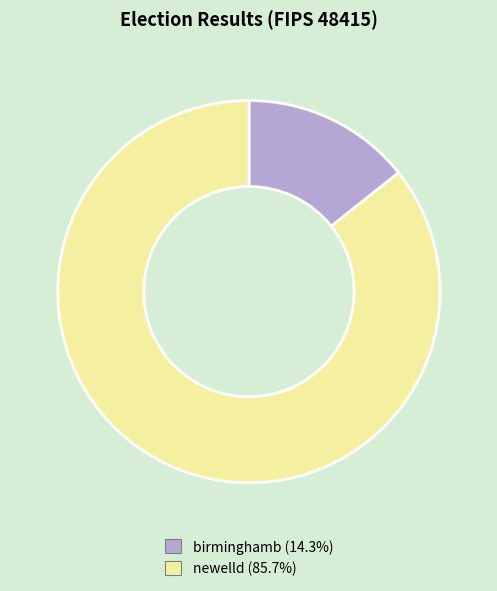

Rank the categories by value from highest to lowest.

newelld, birminghamb